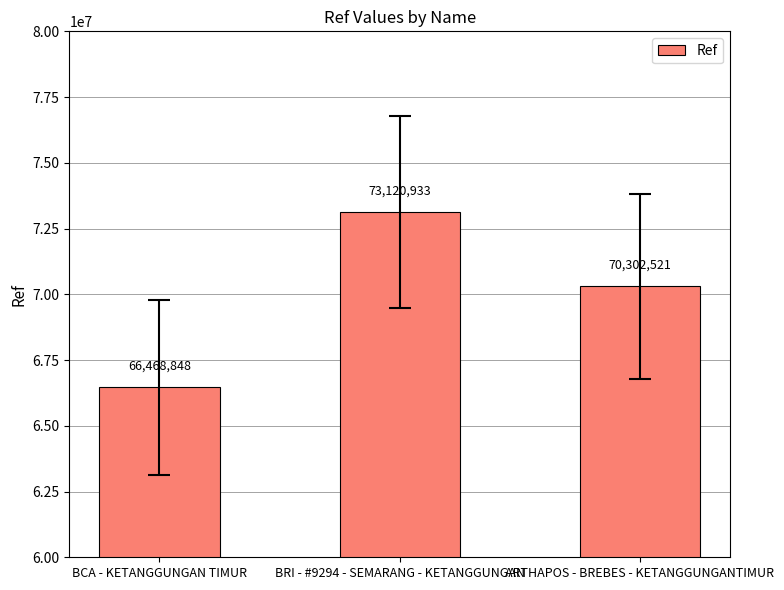

True or false: the data shows 100406096 at BRI - #9294 - SEMARANG - KETANGGUNGAN.

False